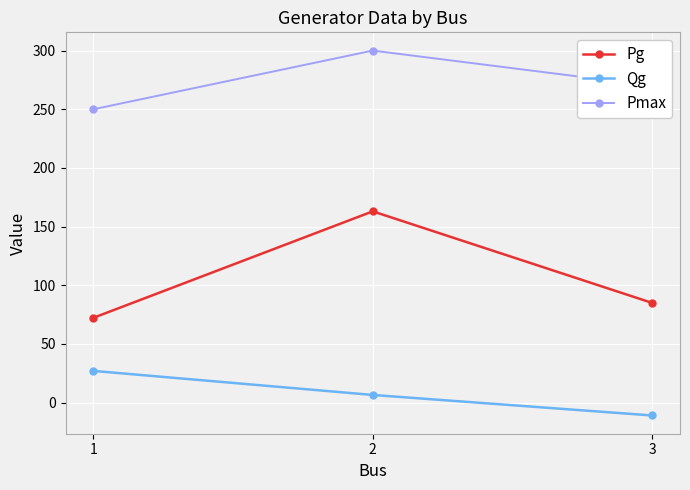

List the labels in order of Qg value, smallest first.

3, 2, 1